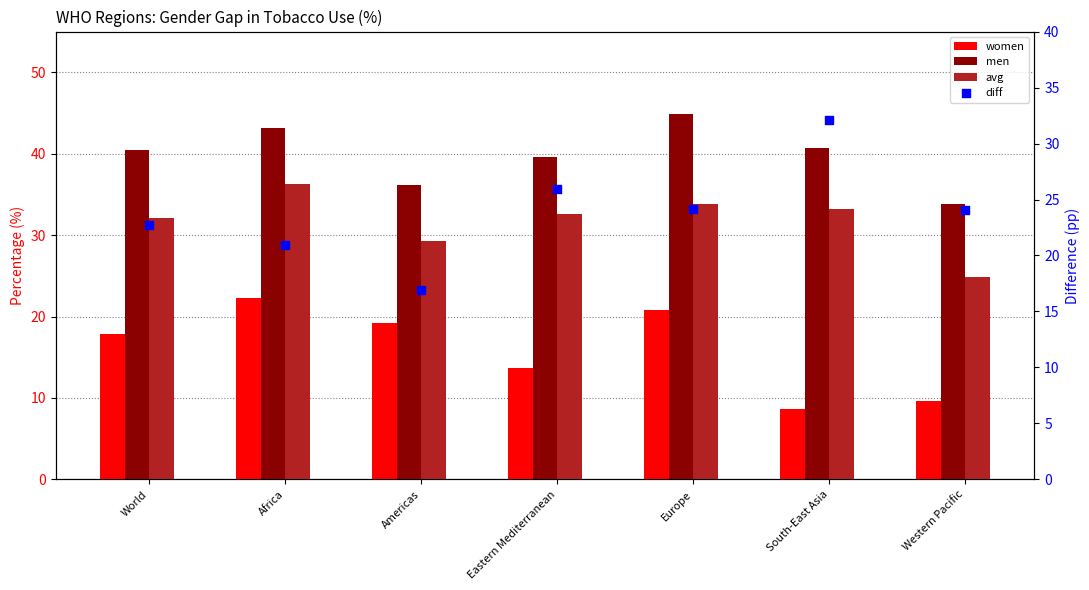

At which category is the sum across all series the highest?

Europe